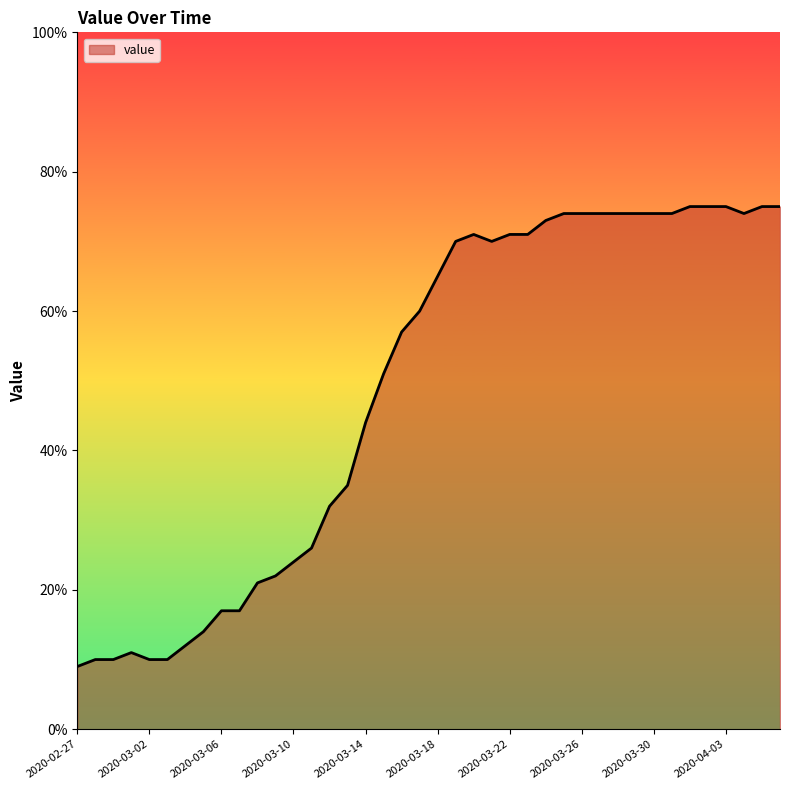

What is the minimum value shown in the chart?

9